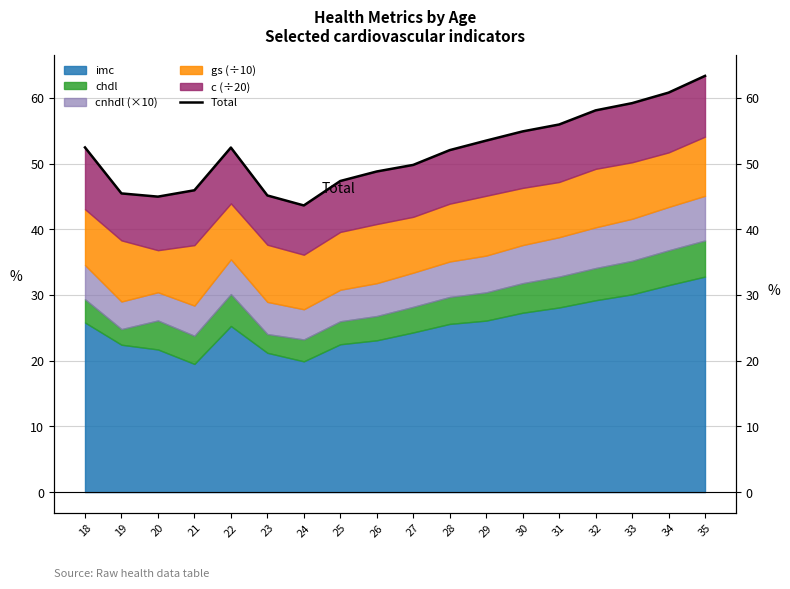

How many points are lower than both their immediate neighbors (excluding endpoints)?

2